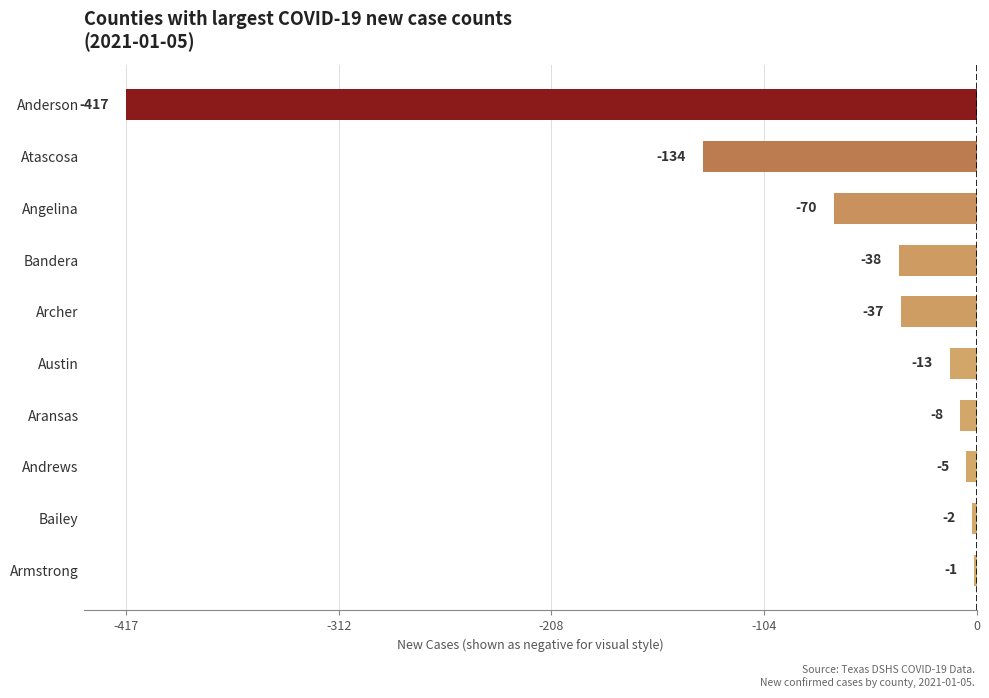

Reading bottom to top, what are all the values shown in this chart?

Armstrong=-1	Bailey=-2	Andrews=-5	Aransas=-8	Austin=-13	Archer=-37	Bandera=-38	Angelina=-70	Atascosa=-134	Anderson=-417